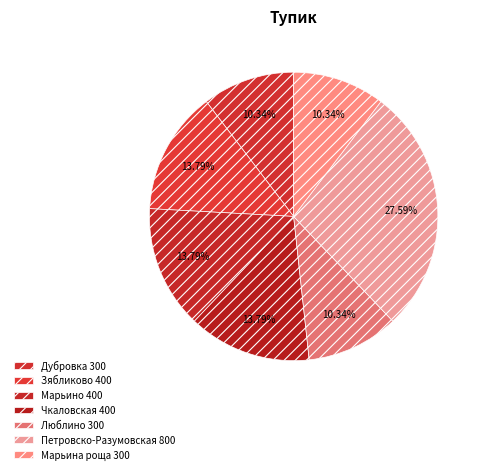

What is the ratio of the value at Марьина роща to the value at Петровско-Разумовская?

0.4